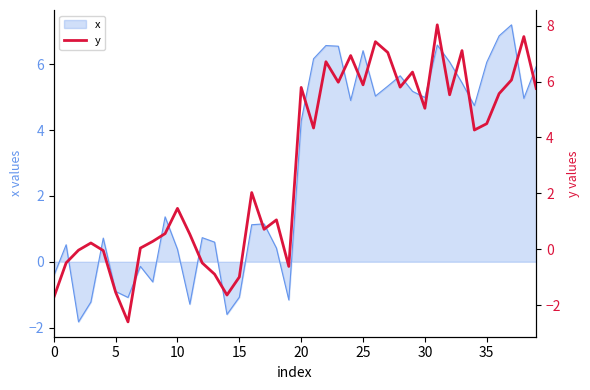

What is the highest value of the x series?

7.2